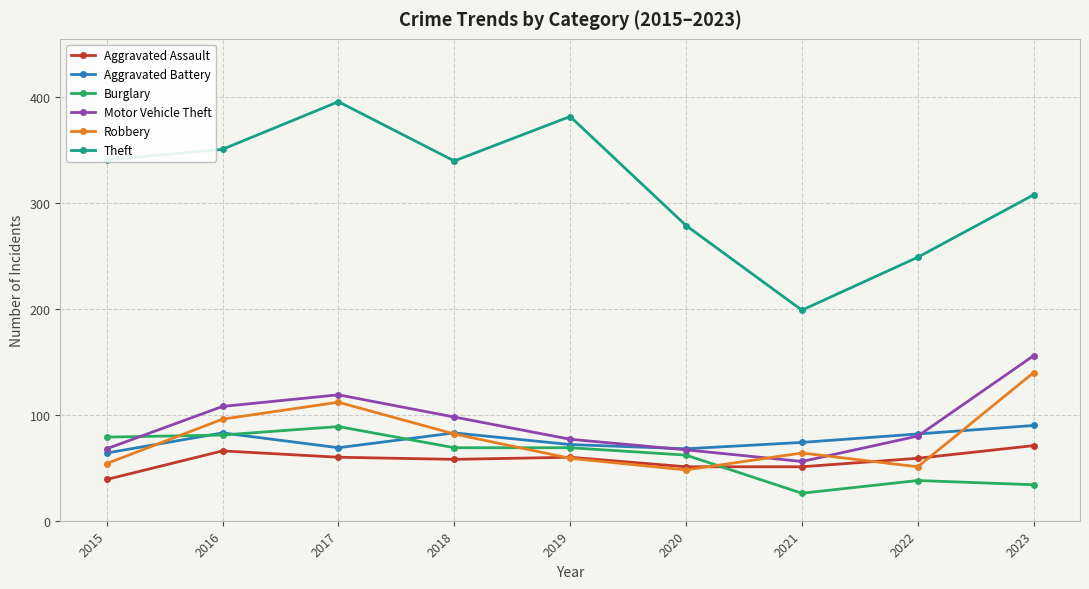

Does the chart display data point markers on the line(s)?

Yes